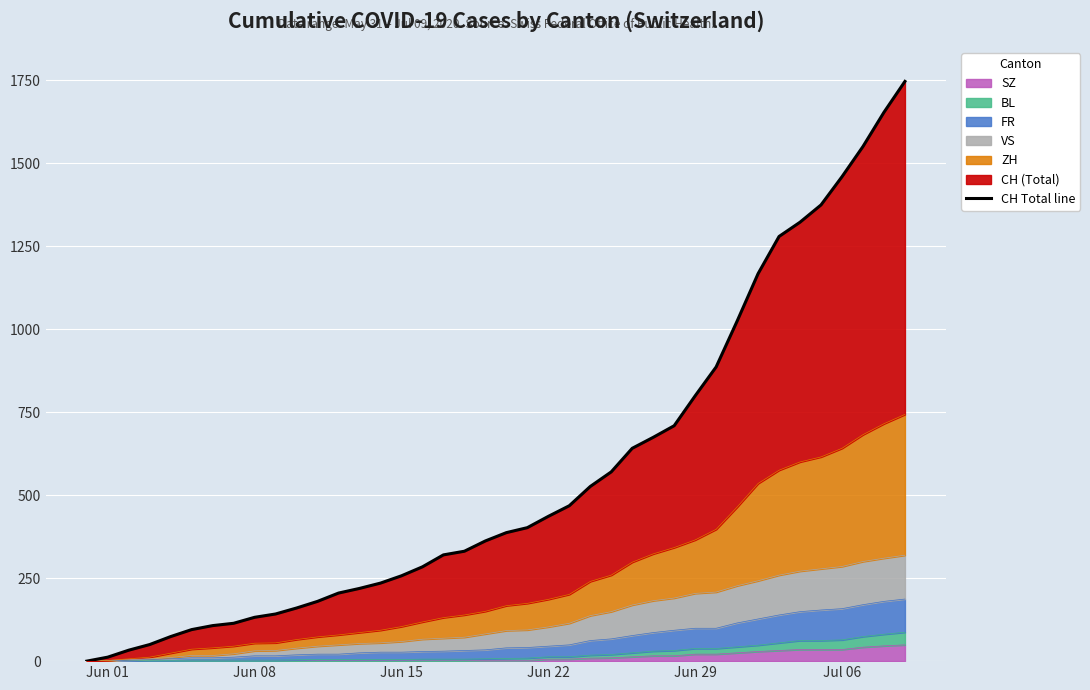

How many lines are shown in the chart?

1